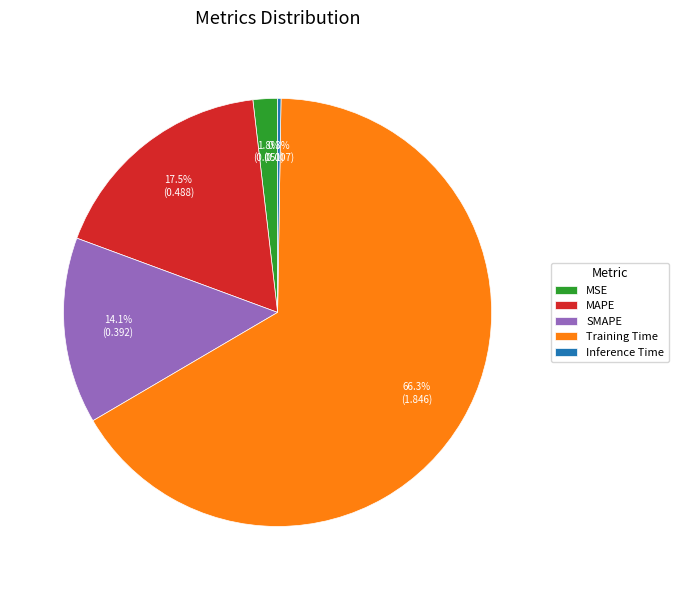

What is the largest slice in the pie chart?

Training Time